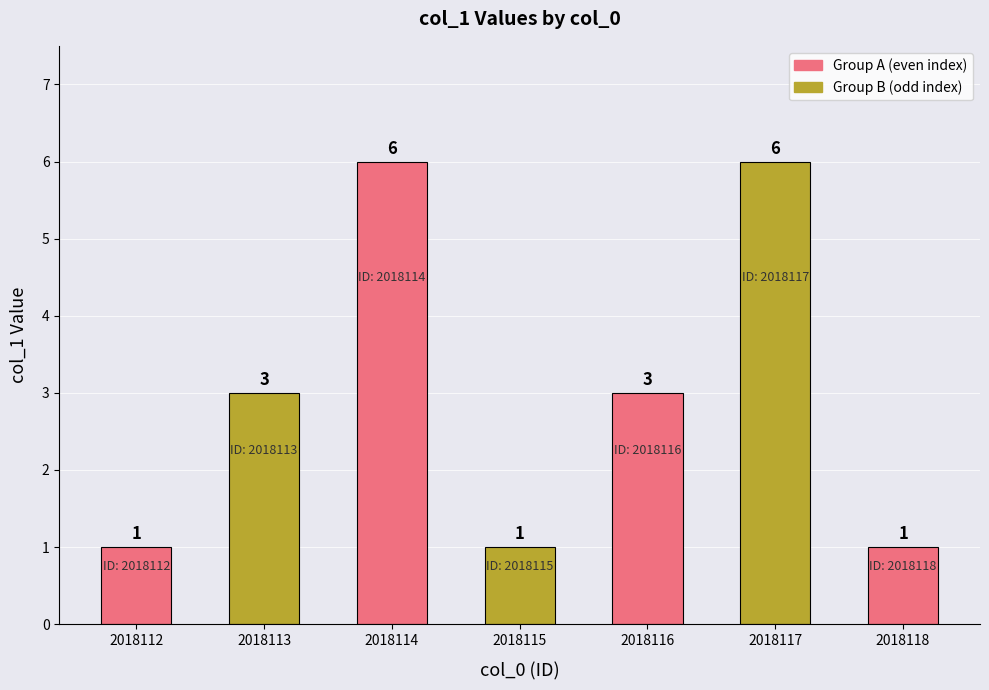

What is the maximum value shown in the chart?

6